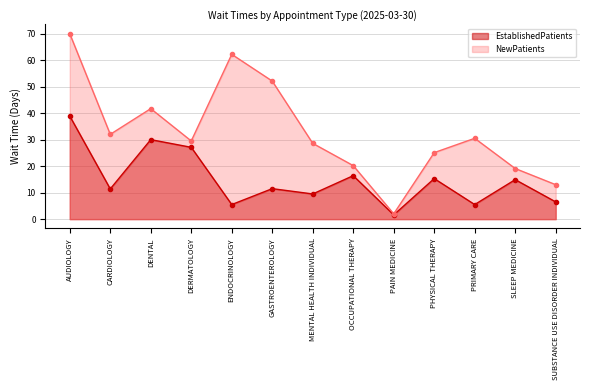

How many data points in EstablishedPatients are above 11?

8